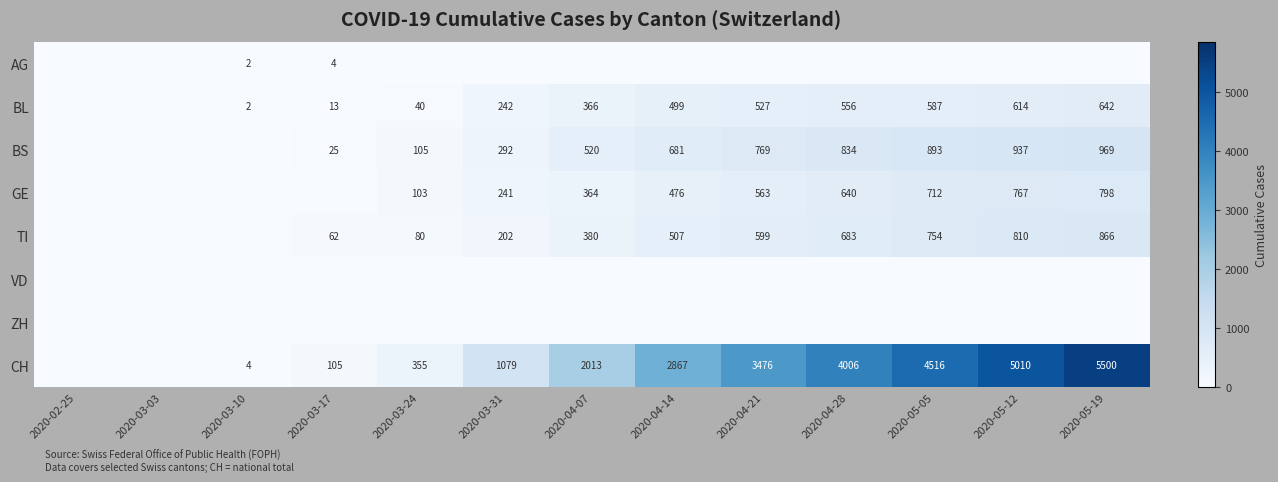

What is the difference between the highest and lowest values at 2020-04-28?

4006